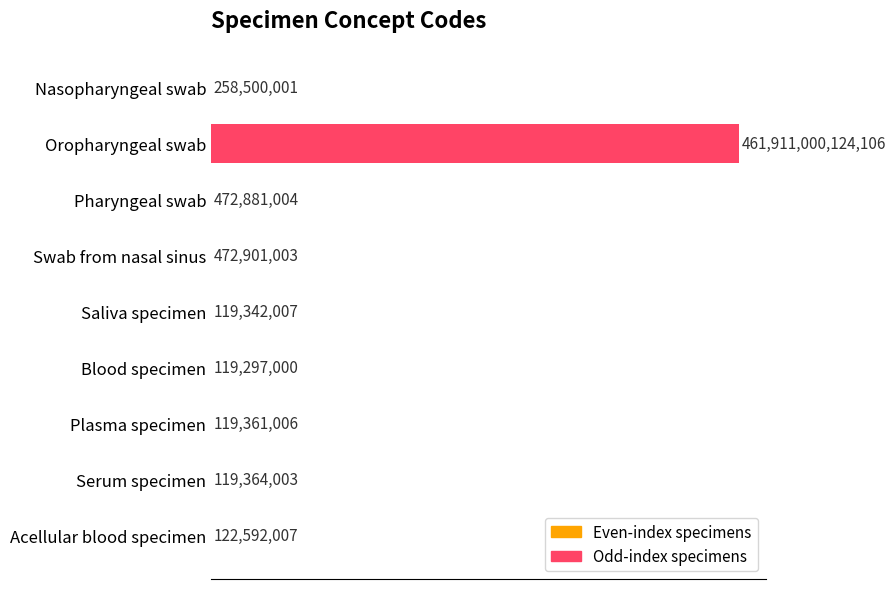

List the labels in order of value, largest first.

Oropharyngeal swab, Swab from nasal sinus, Pharyngeal swab, Nasopharyngeal swab, Acellular blood specimen, Serum specimen, Plasma specimen, Saliva specimen, Blood specimen